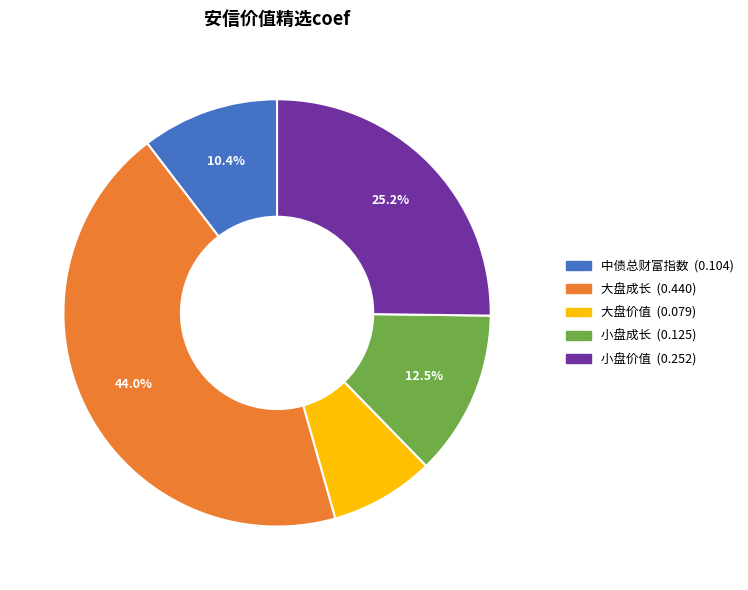

Rank the categories by value from lowest to highest.

大盘价值, 中债总财富指数, 小盘成长, 小盘价值, 大盘成长